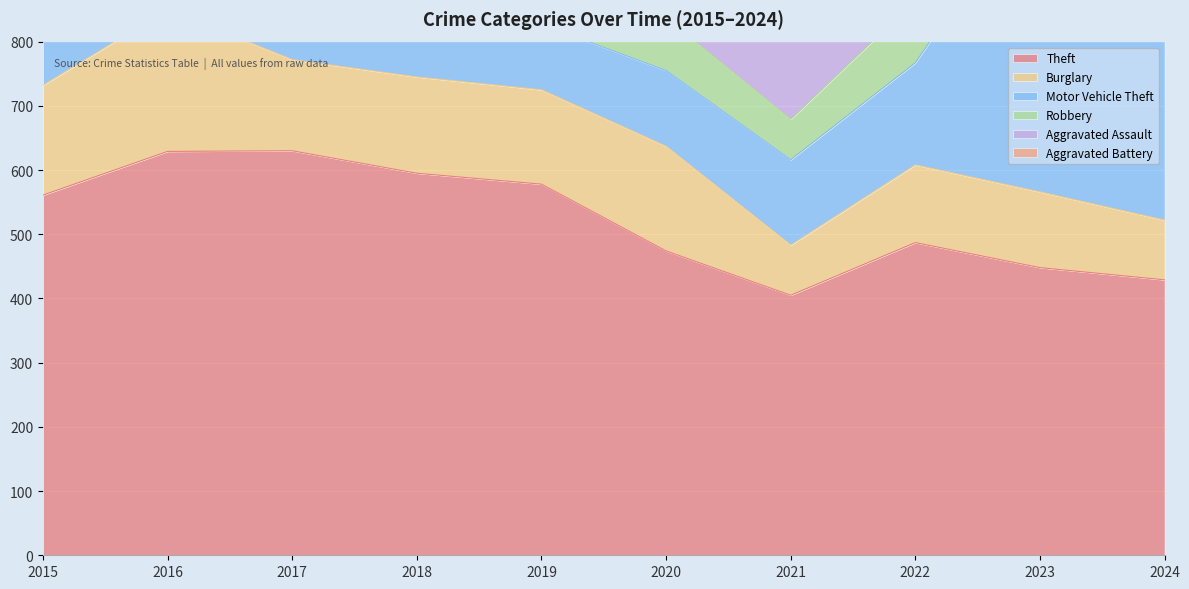

At which category does Aggravated Battery reach its first local peak?

2017